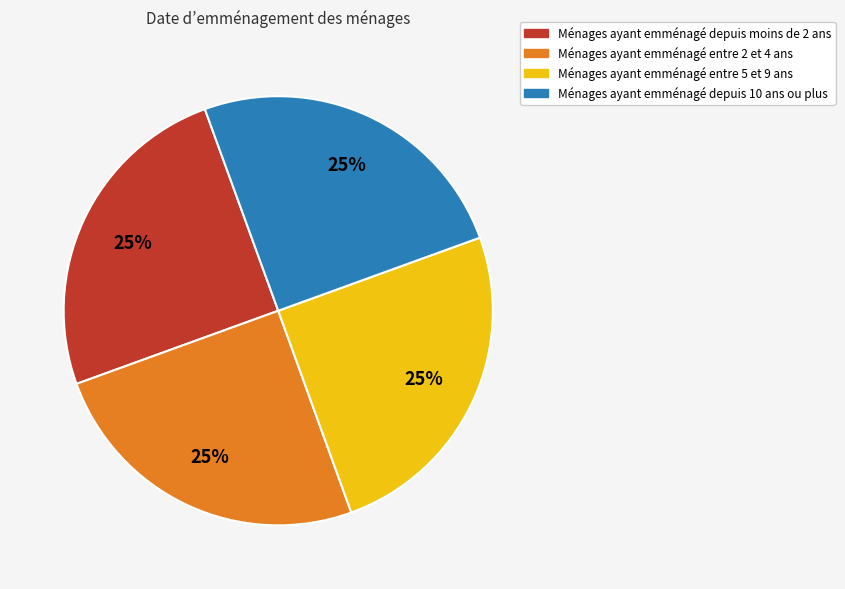

Is there any slice that represents more than half of the pie?

No